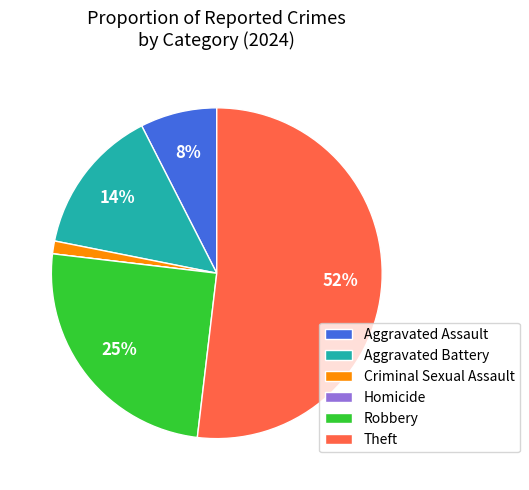

To the nearest percent, what is the combined percentage of Criminal Sexual Assault and Aggravated Assault?

9%